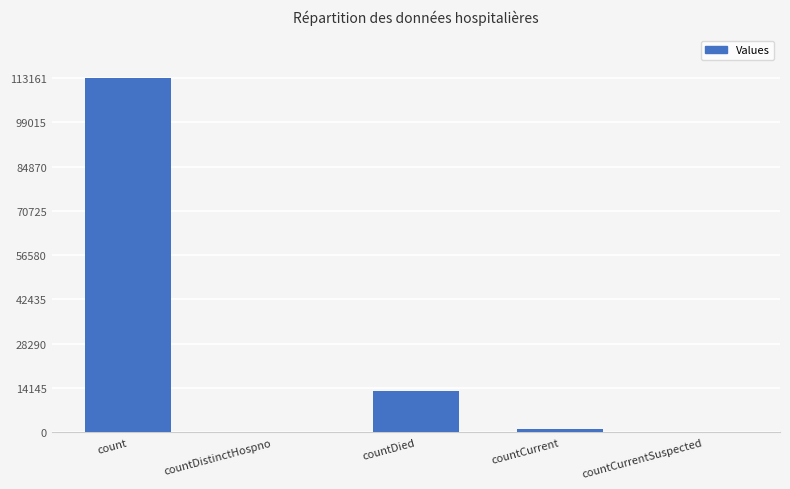

Reading left to right, transcribe all the data shown in this chart.

count=113161	countDistinctHospno=0	countDied=13203	countCurrent=946	countCurrentSuspected=0